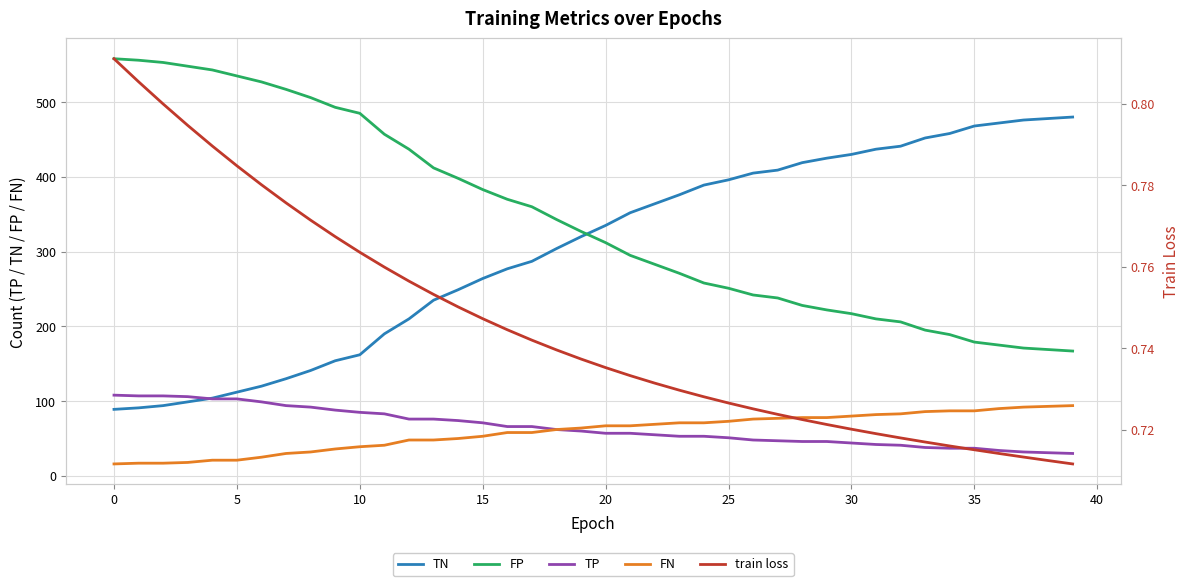

What is the label of the 36th point from the left?

35